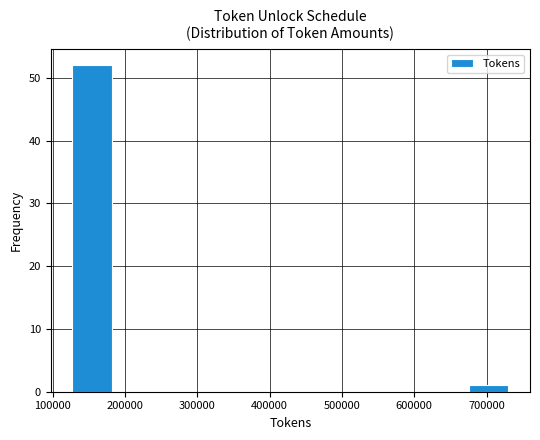

Which range on the x-axis has the tallest bar?

130000 to 190000